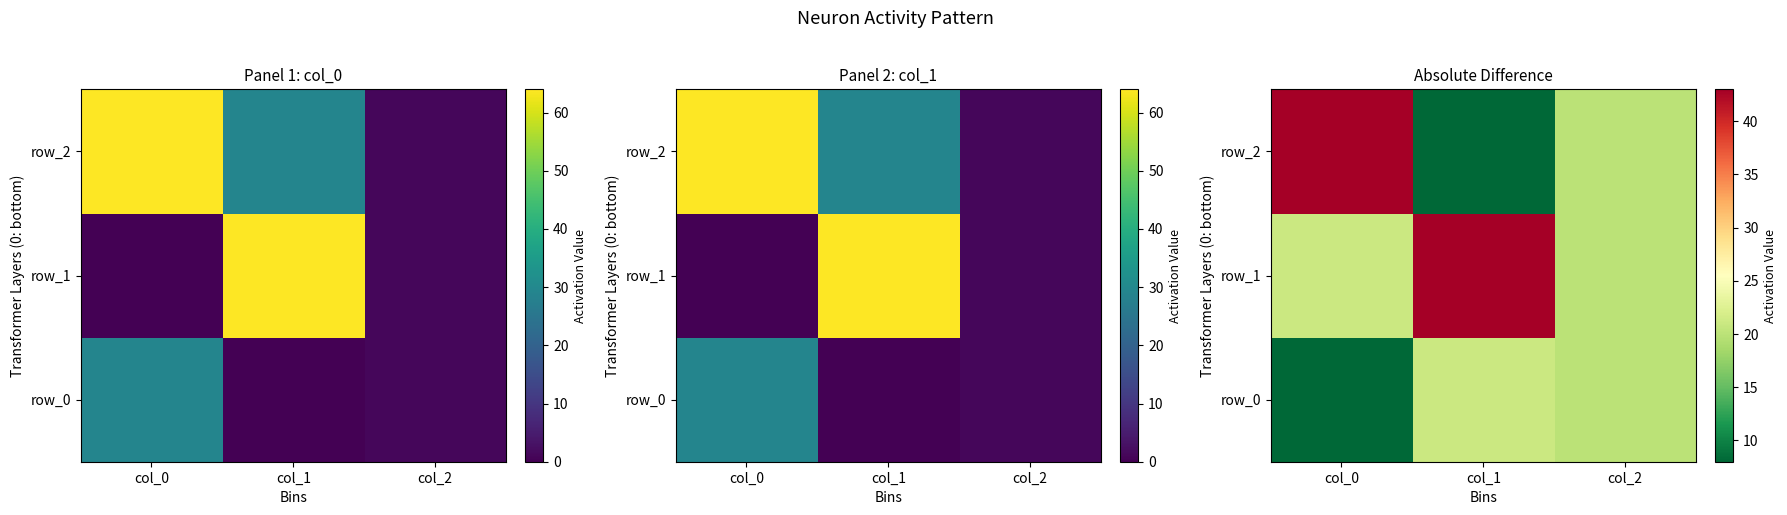

How many series are shown in this chart?

3